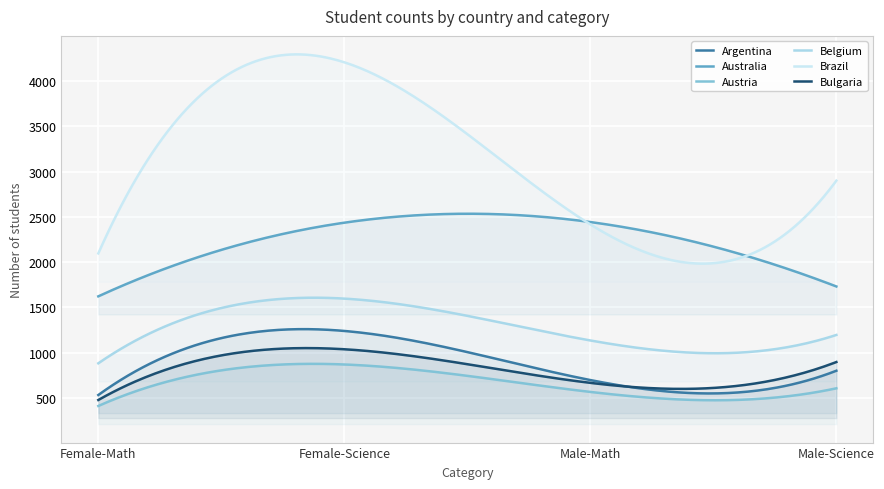

The value of Australia at Female-Science is 2436. True or false?

True